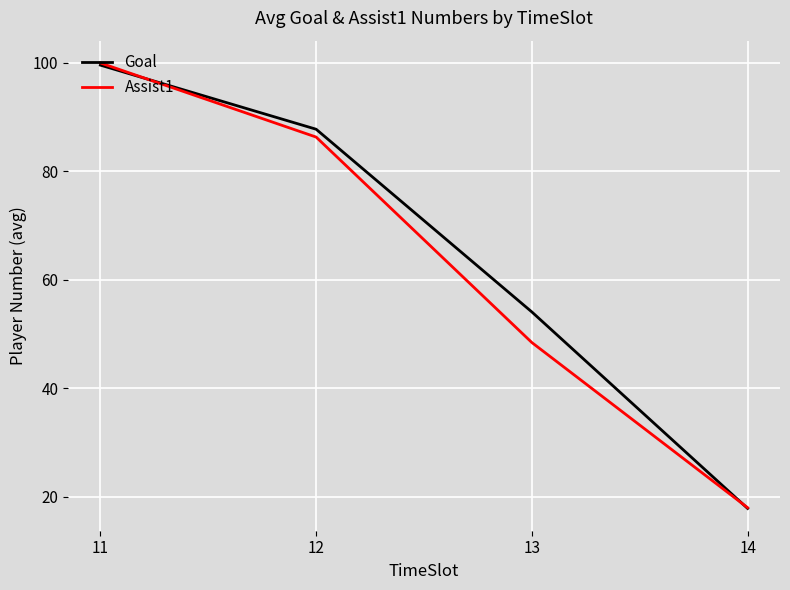

Rank the series by their average value, from lowest to highest.

Assist1, Goal